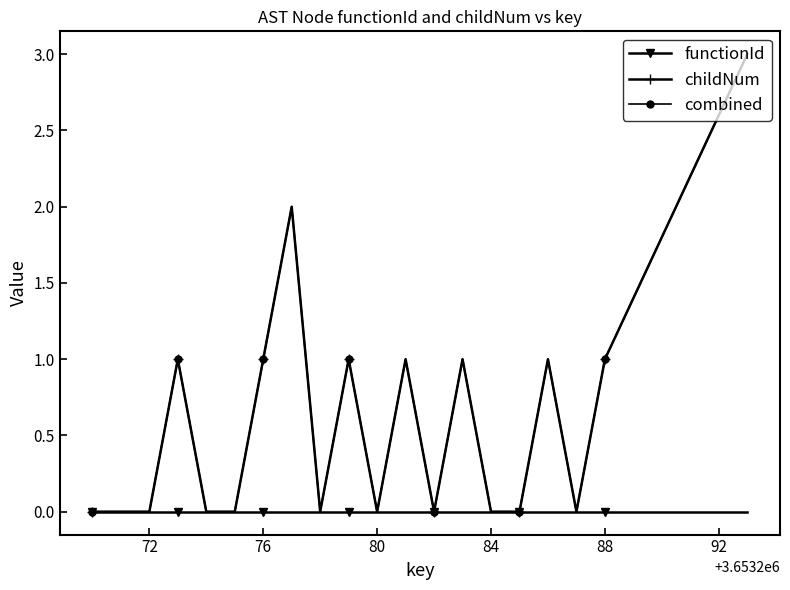

Is this an area chart (filled region under the line)?

No